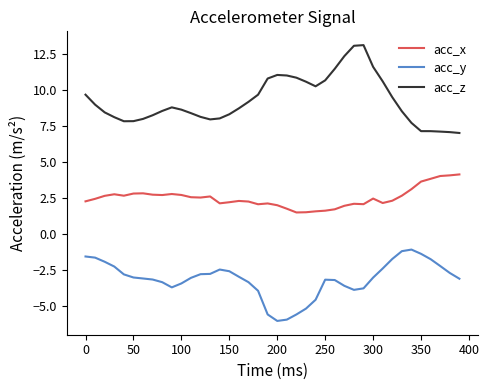

How many distinct data groups are displayed?

3